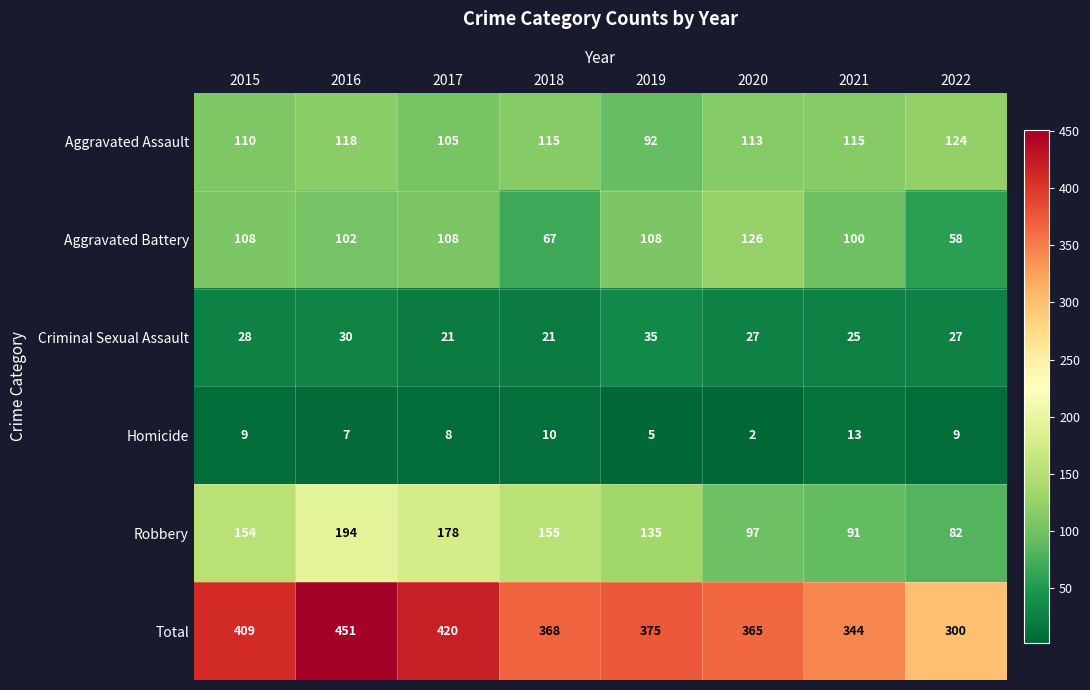

Which label corresponds to the smallest value in the chart?

2020